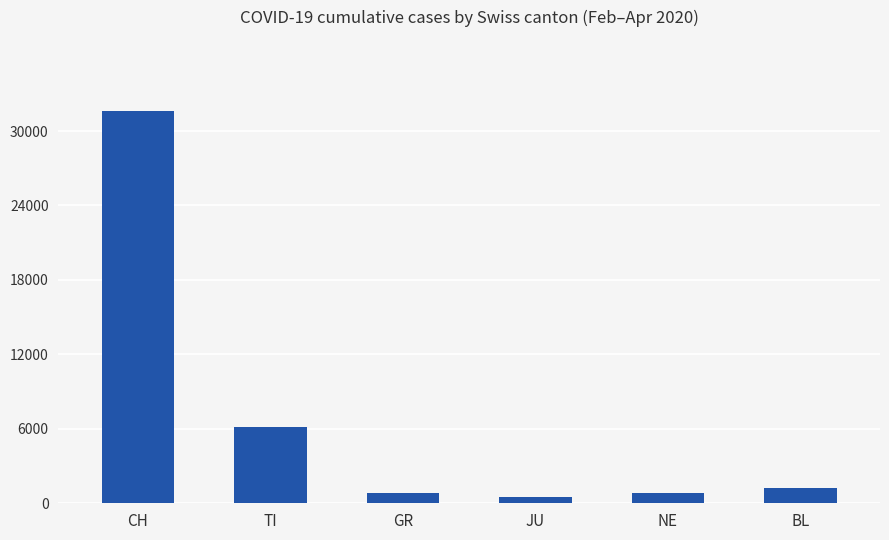

What is the maximum value shown in the chart?

31648